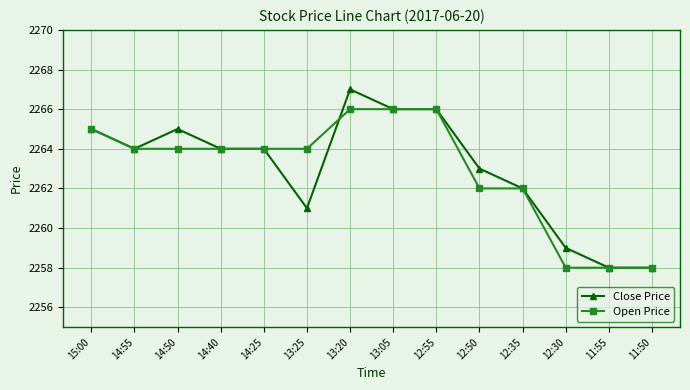

What is the average value of the Close Price series?

2263